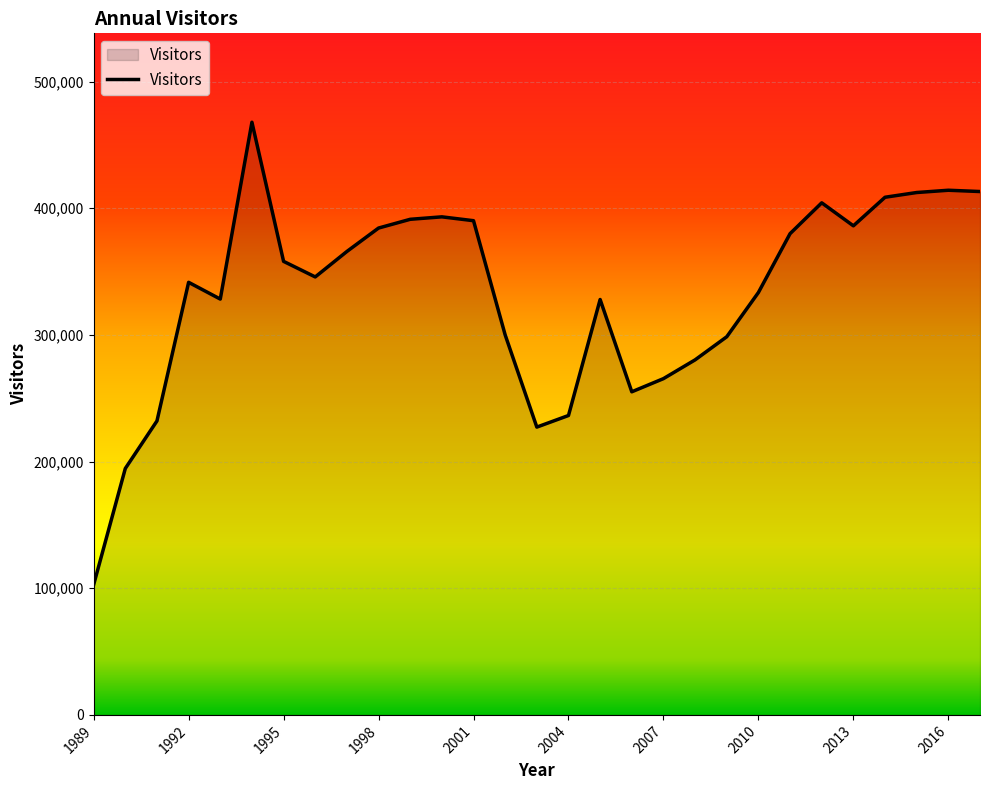

What is the sum of all values?

9638246